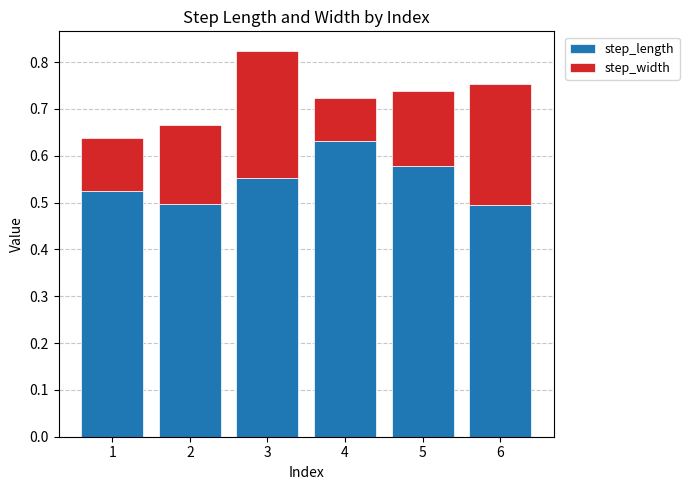

What is the sum of the step_length values at 3 and 6?

1.0